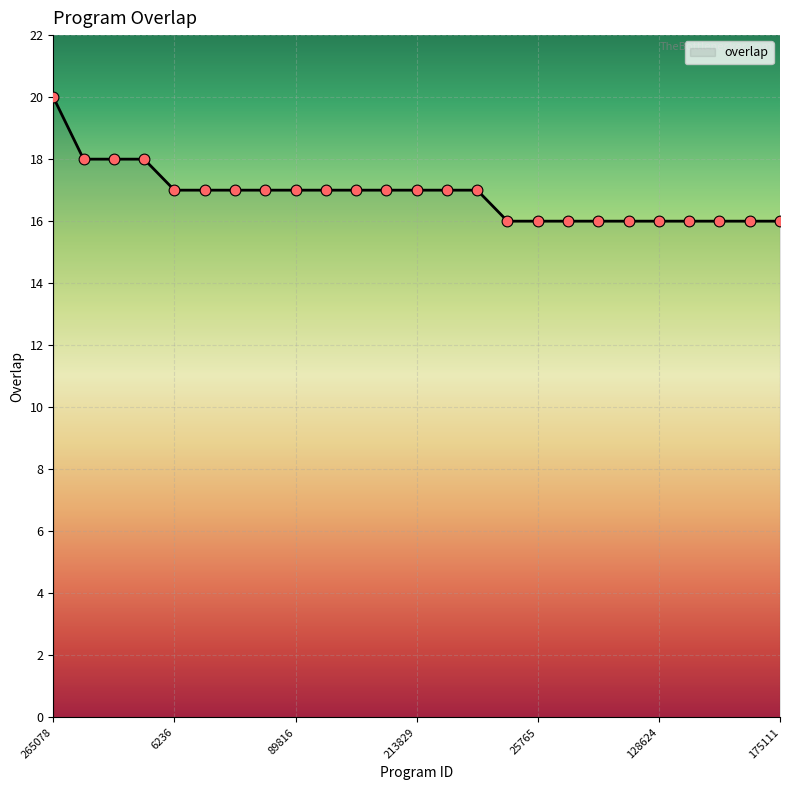

What is the minimum value shown in the chart?

16